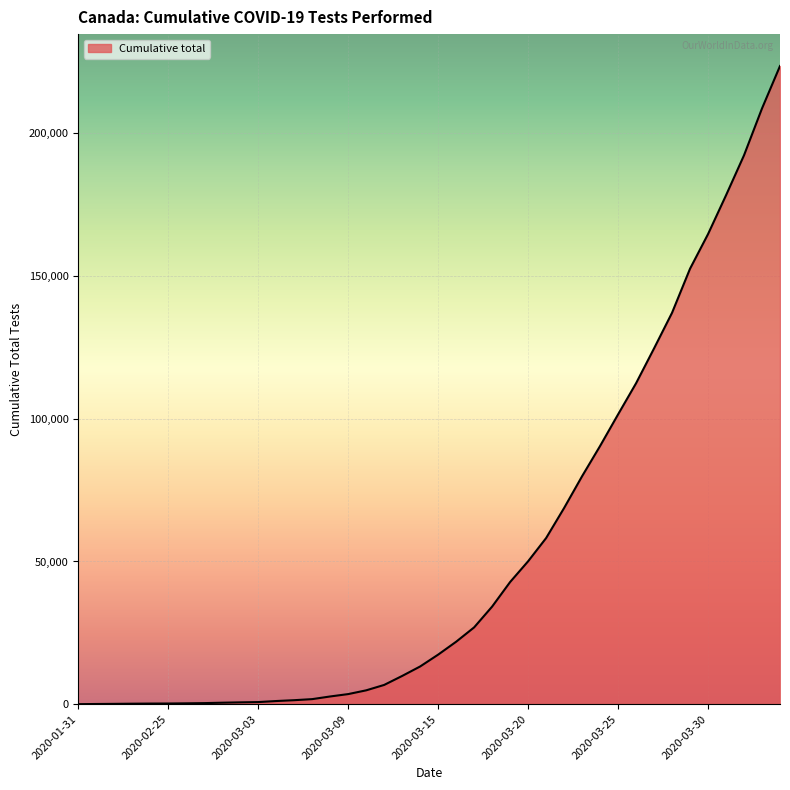

What is the greatest value displayed?

223618